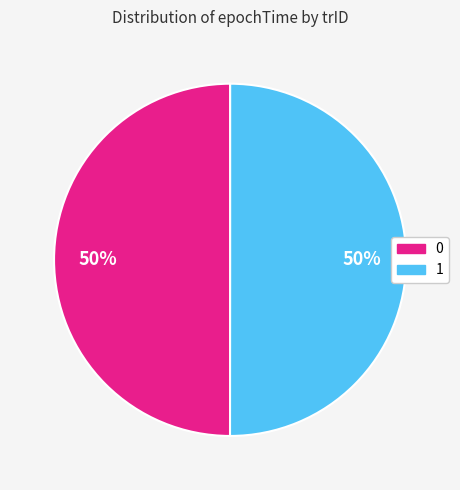

Combined, do 1 and 0 account for over 50%?

Yes